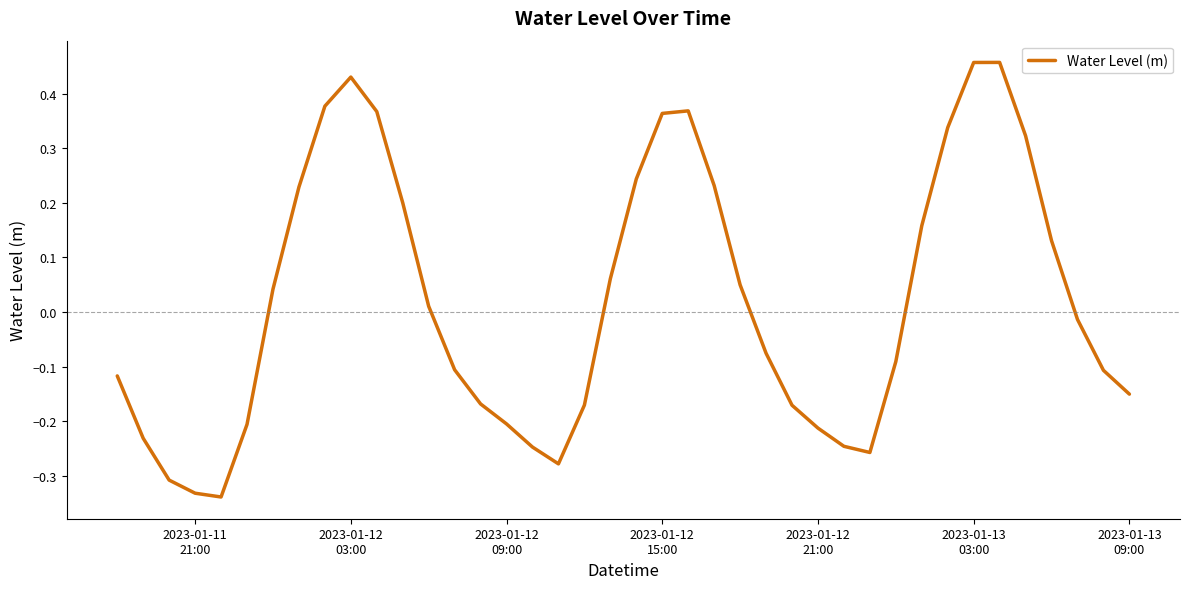

Is this an area chart (filled region under the line)?

No